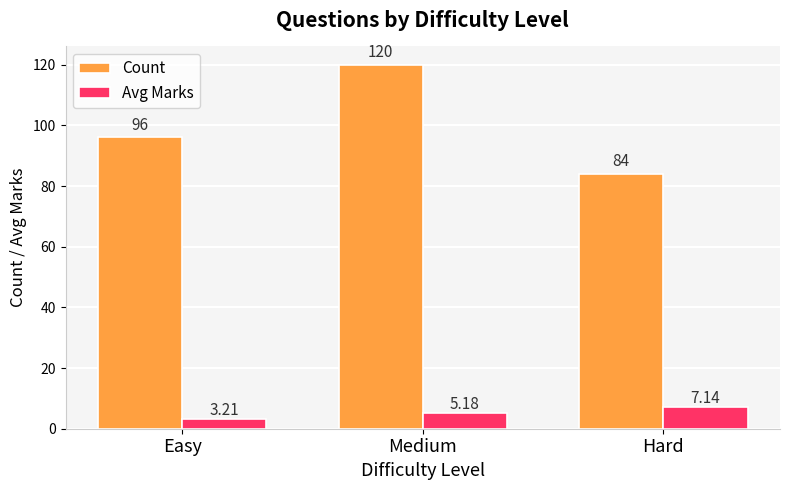

Where does the Avg Marks series first go above 5?

Medium